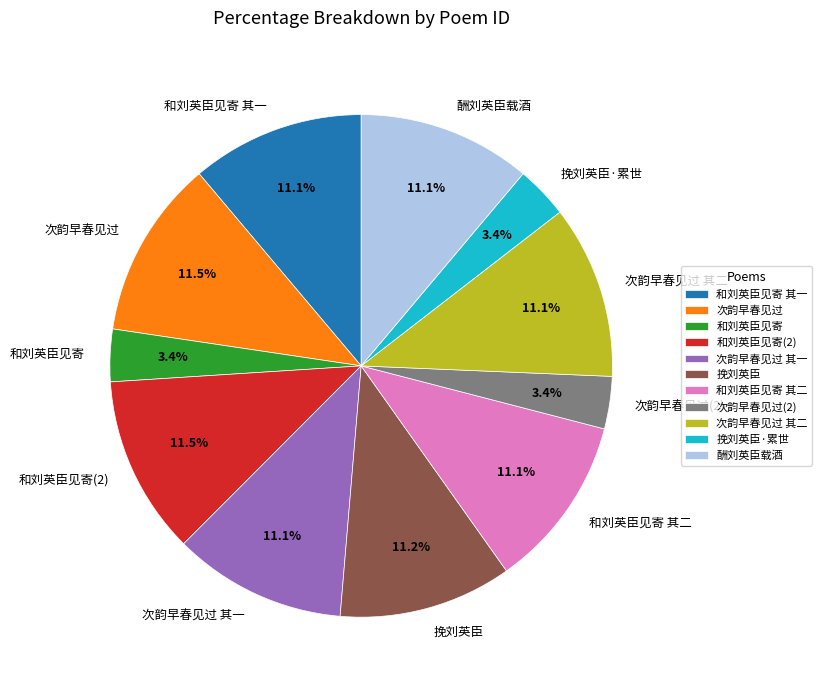

Combined, do 次韵早春见过 其二 and 和刘英臣见寄 其一 account for over 50%?

No